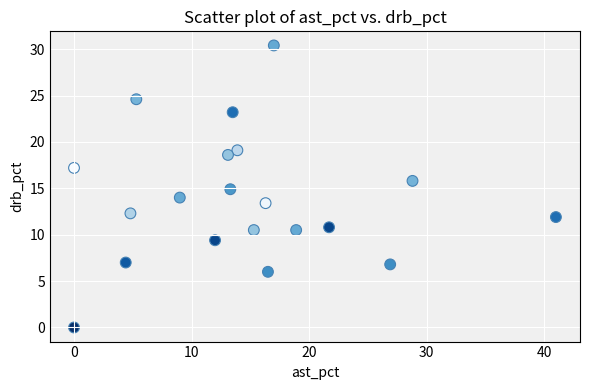

What is the range of Y values (max minus min)?

30.4